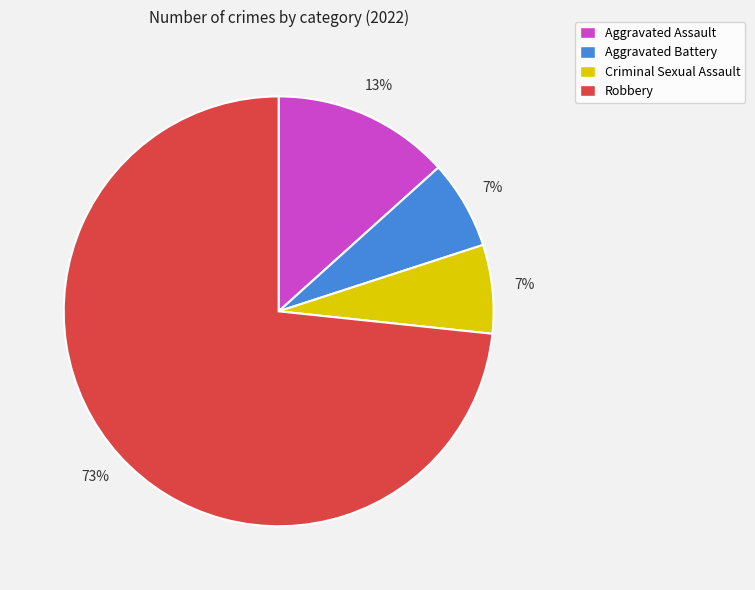

What is the majority slice?

Robbery